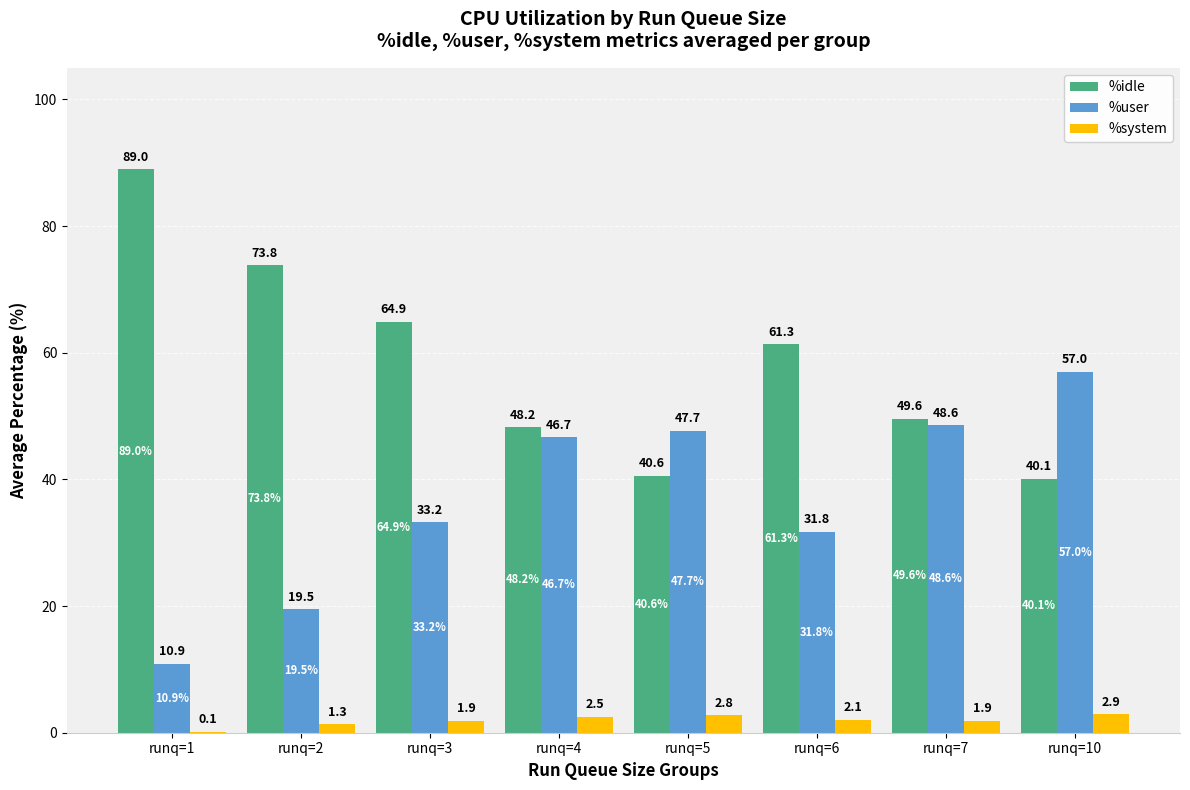

Between runq=2 and runq=5, which series saw the biggest shift?

%idle